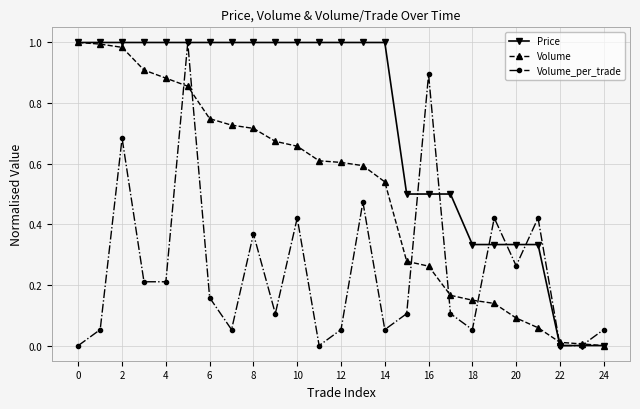

Which series has the largest total across all categories?

Price